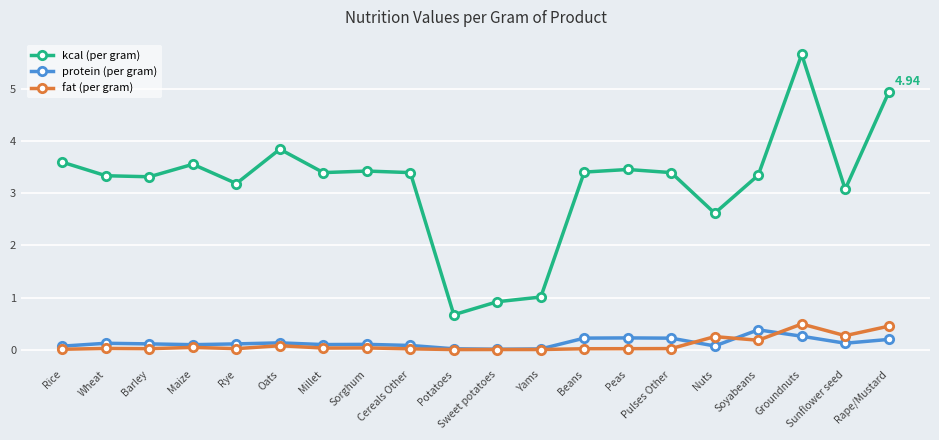

What is the label of the 6th point from the left?

Oats